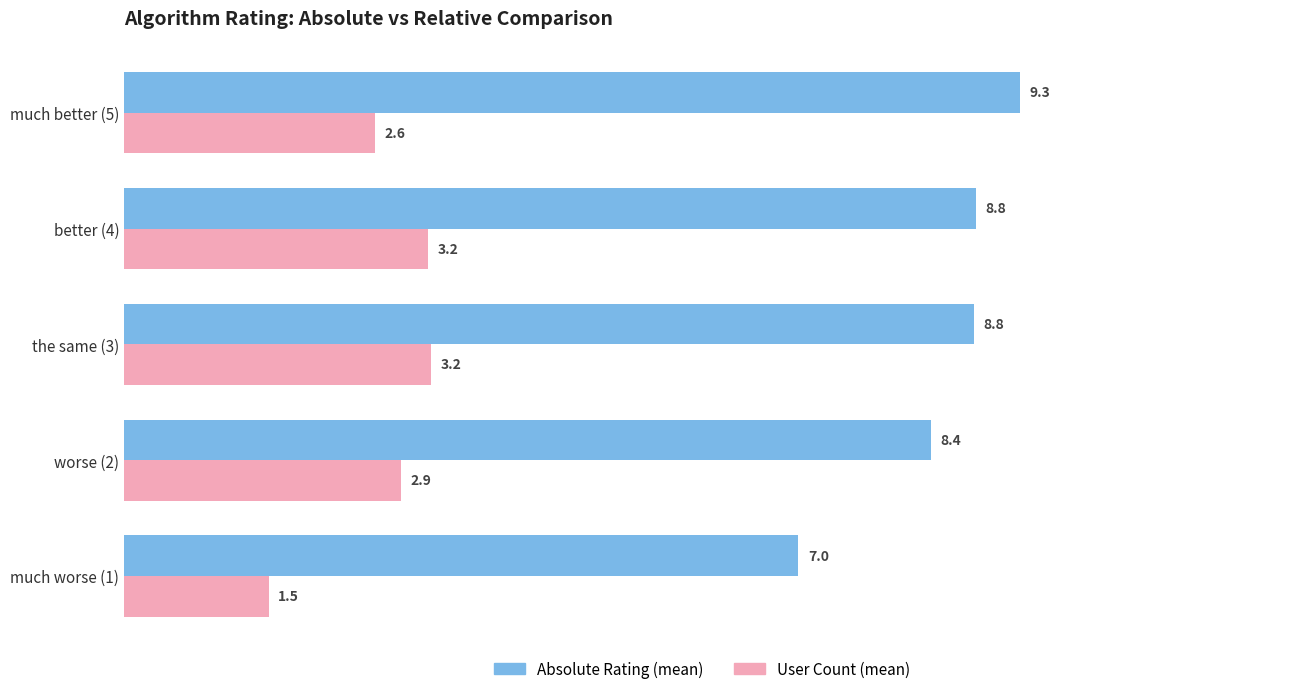

List the series in order of their overall mean, lowest first.

User Count (mean), Absolute Rating (mean)